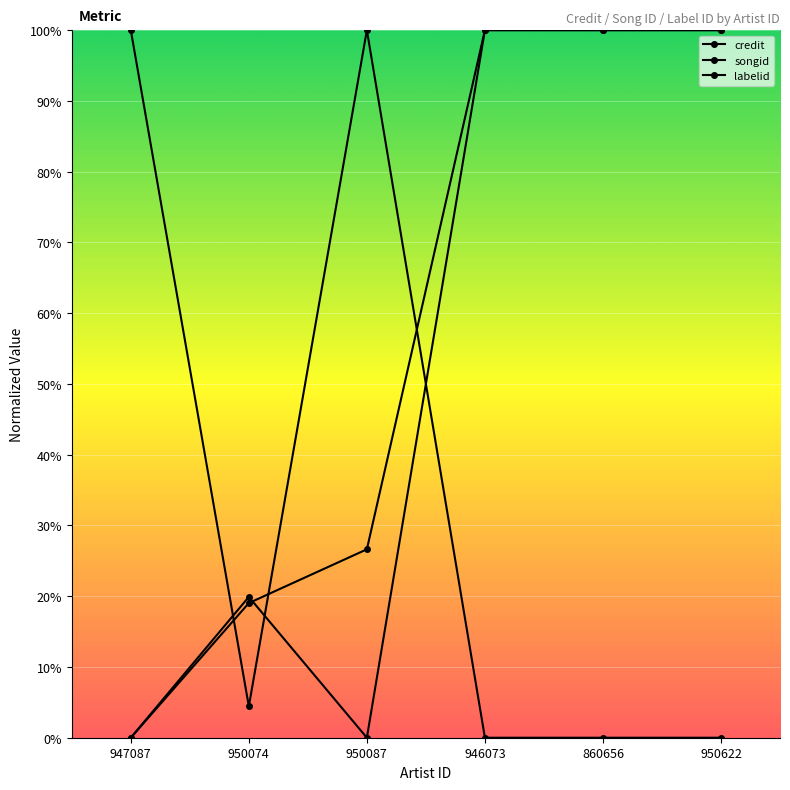

True or false: songid and credit intersect in this chart.

True